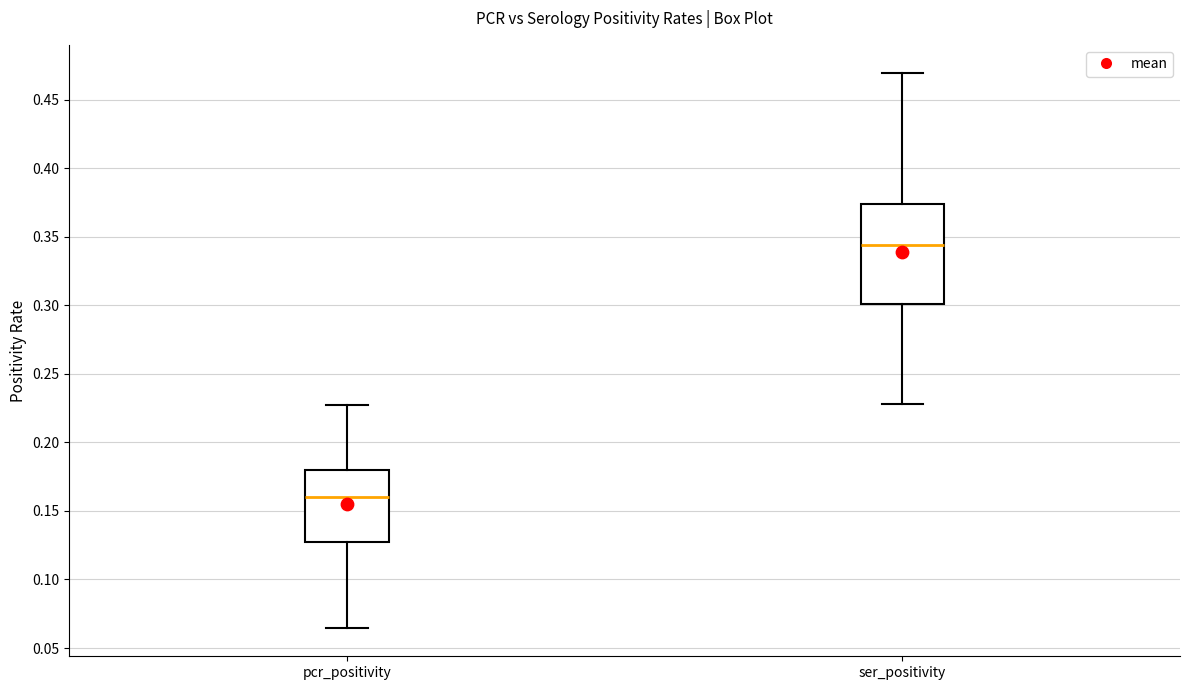

Where is the upper edge of the box for pcr_positivity on the y-axis? The values are not printed on the chart, so give them approximately, as read against the axis.

0.180